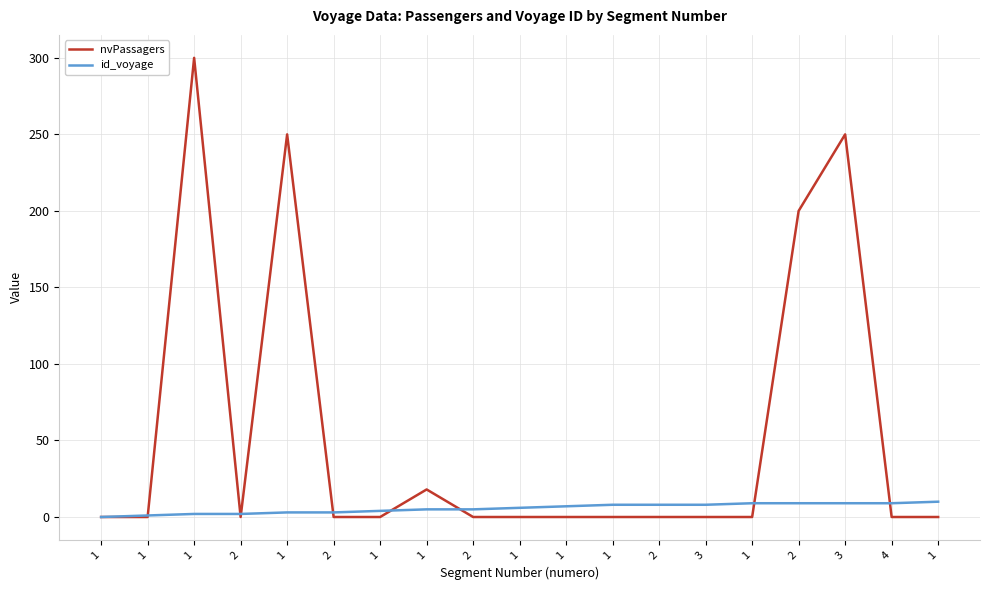

True or false: id_voyage has more than 1 points higher than both neighbors.

False